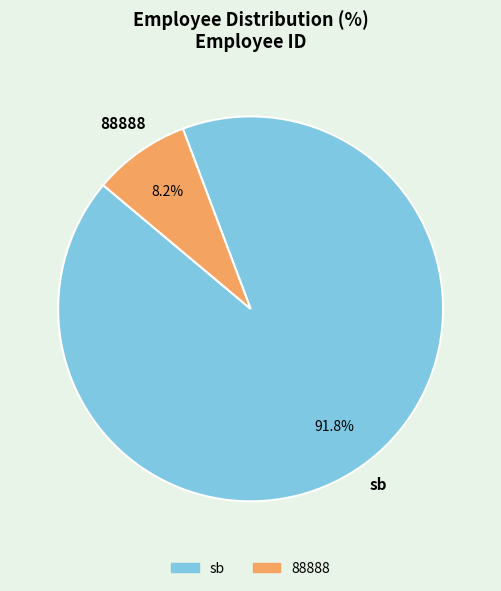

To the nearest percent, what is the difference between the 88888 and sb slice percentages?

84%